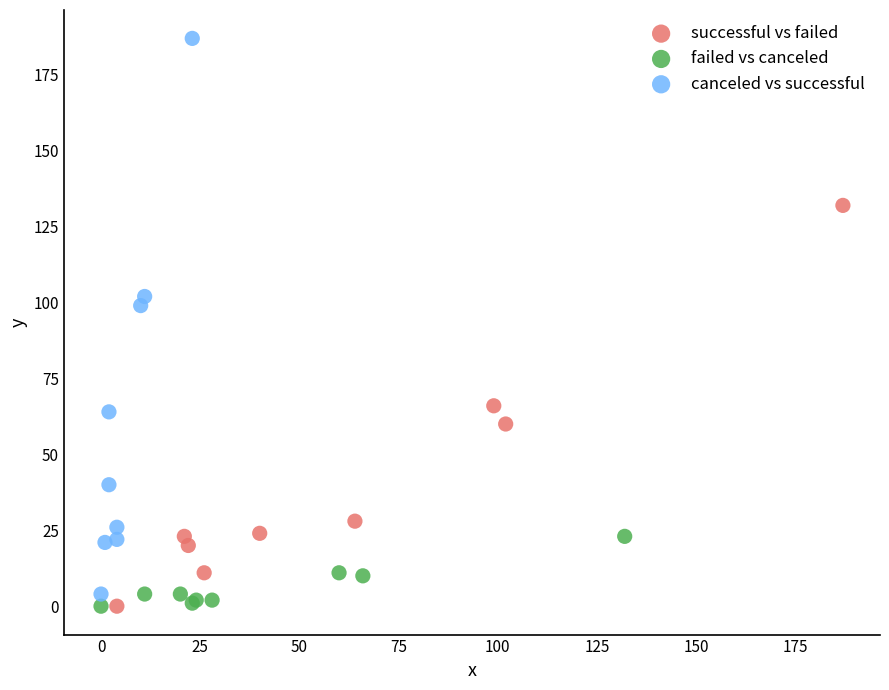

Which series contains the highest Y value?

canceled vs successful